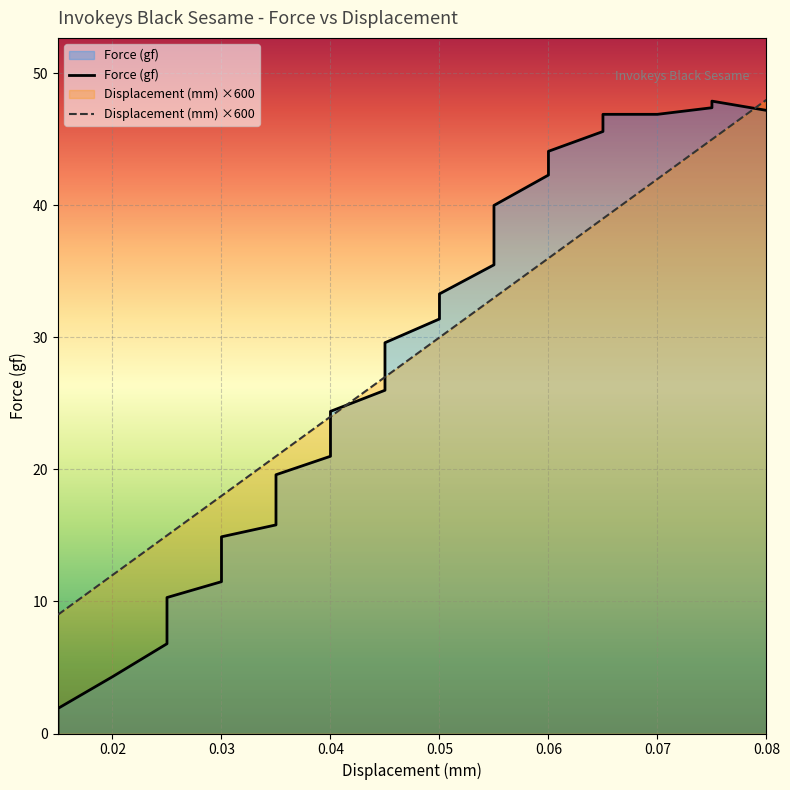

Reading left to right, list all the values displayed in this chart.

Force (gf): 0.0	1.9	4.3	6.8	8.7	10.3	11.5	12.3	13.2	14.1	14.9	15.8	16.7	17.5	18.5	19.6	21.0	22.6	24.4	26.0	27.7	29.6	31.4	33.3	35.5	37.7	40.0	42.3	44.1	45.6	46.9	46.9	47.4	47.9	47.2	47.2
Displacement (mm): 9.0	9.0	12.0	15.0	15.0	15.0	18.0	18.0	18.0	18.0	18.0	21.0	21.0	21.0	21.0	21.0	24.0	24.0	24.0	27.0	27.0	27.0	30.0	30.0	33.0	33.0	33.0	36.0	36.0	39.0	39.0	42.0	45.0	45.0	48.0	48.0